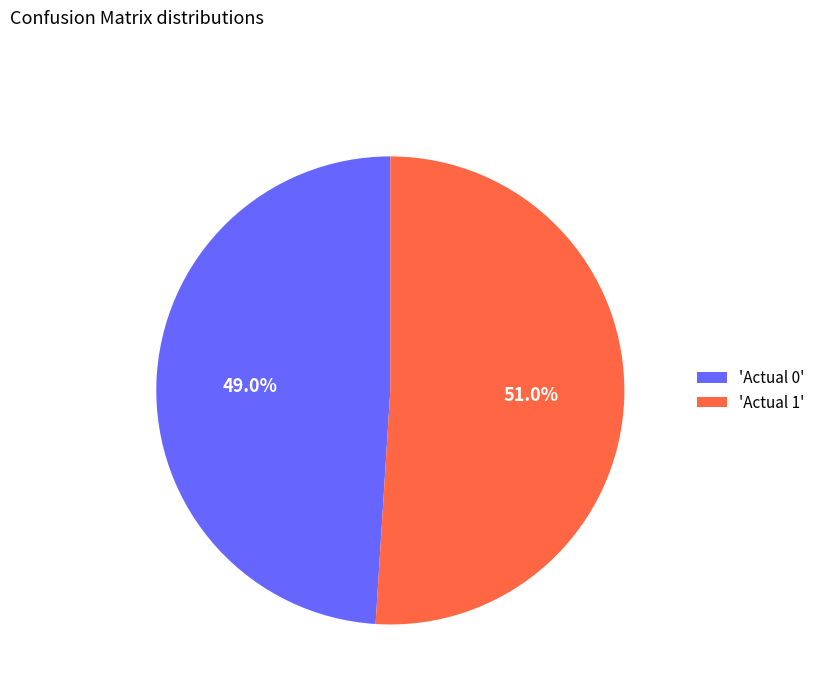

What is the largest slice in the pie chart?

'Actual 1'